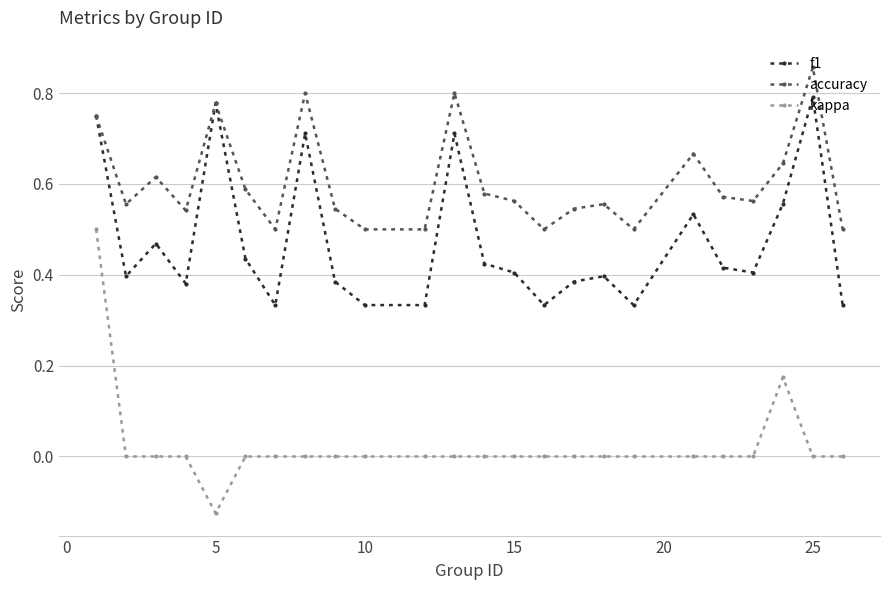

At how many categories does at least one series exceed 0?

24